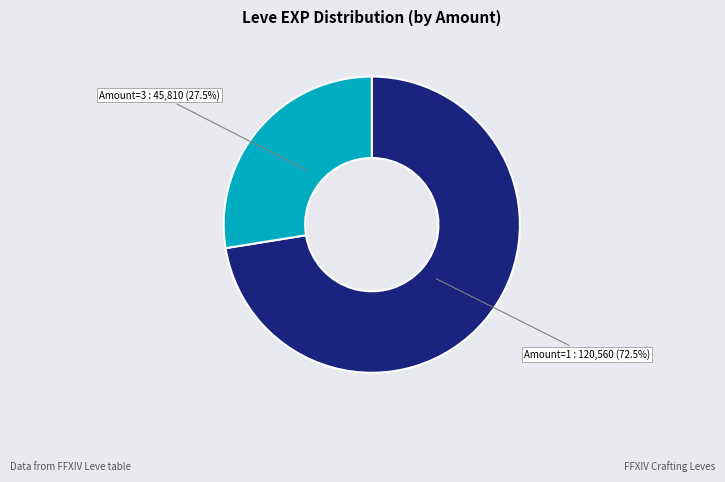

Is there any slice that represents more than half of the pie?

Yes